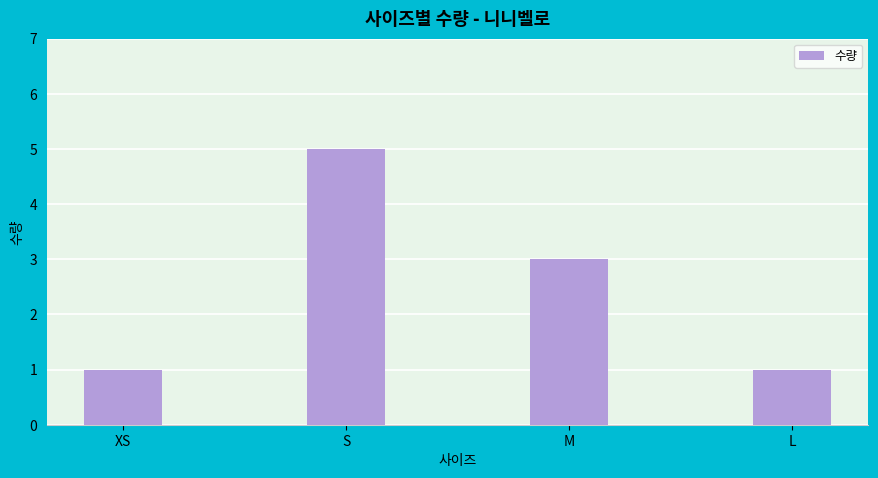

What is the smallest value displayed?

1